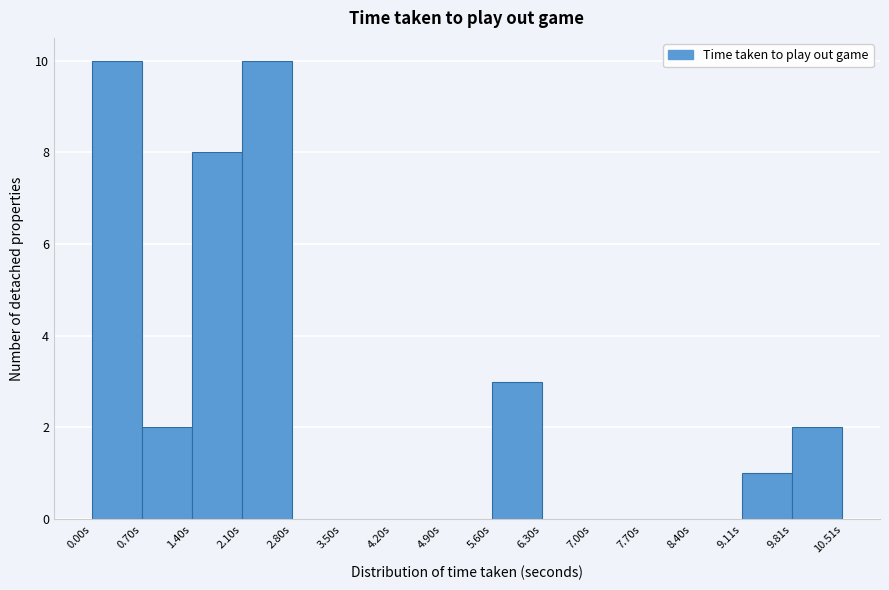

Reading left to right, transcribe this chart: for each bar, give the range it covers on the x-axis and its height. Neither the bar edges nor the heights are printed on the chart, so give them approximately, as read against the axes.

0.0 to 0.7: 10
0.7 to 1.4: 2
1.4 to 2.1: 8
2.1 to 2.8: 10
2.8 to 3.5: 0
3.5 to 4.2: 0
4.2 to 4.9: 0
4.9 to 5.6: 0
5.6 to 6.3: 3
6.3 to 7.0: 0
7.0 to 7.7: 0
7.7 to 8.4: 0
8.4 to 9.1: 0
9.1 to 9.8: 1
9.8 to 10.5: 2